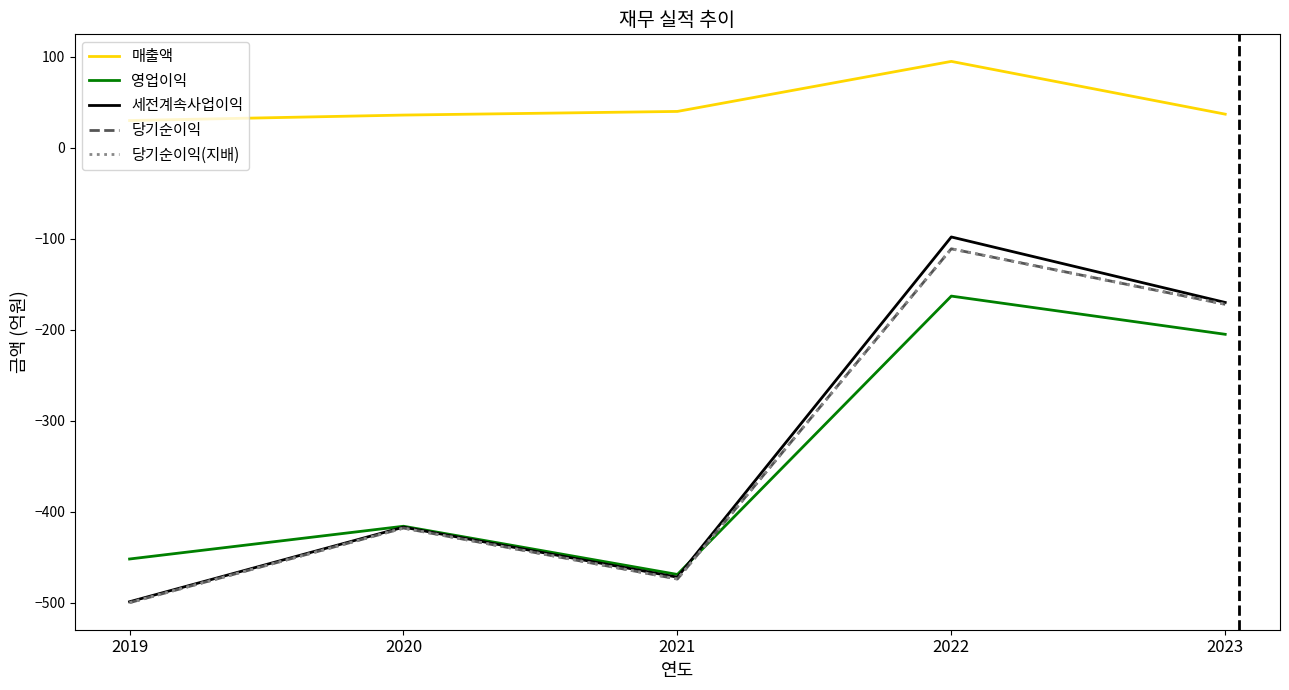

What is the lowest value of the 세전계속사업이익 series?

-499